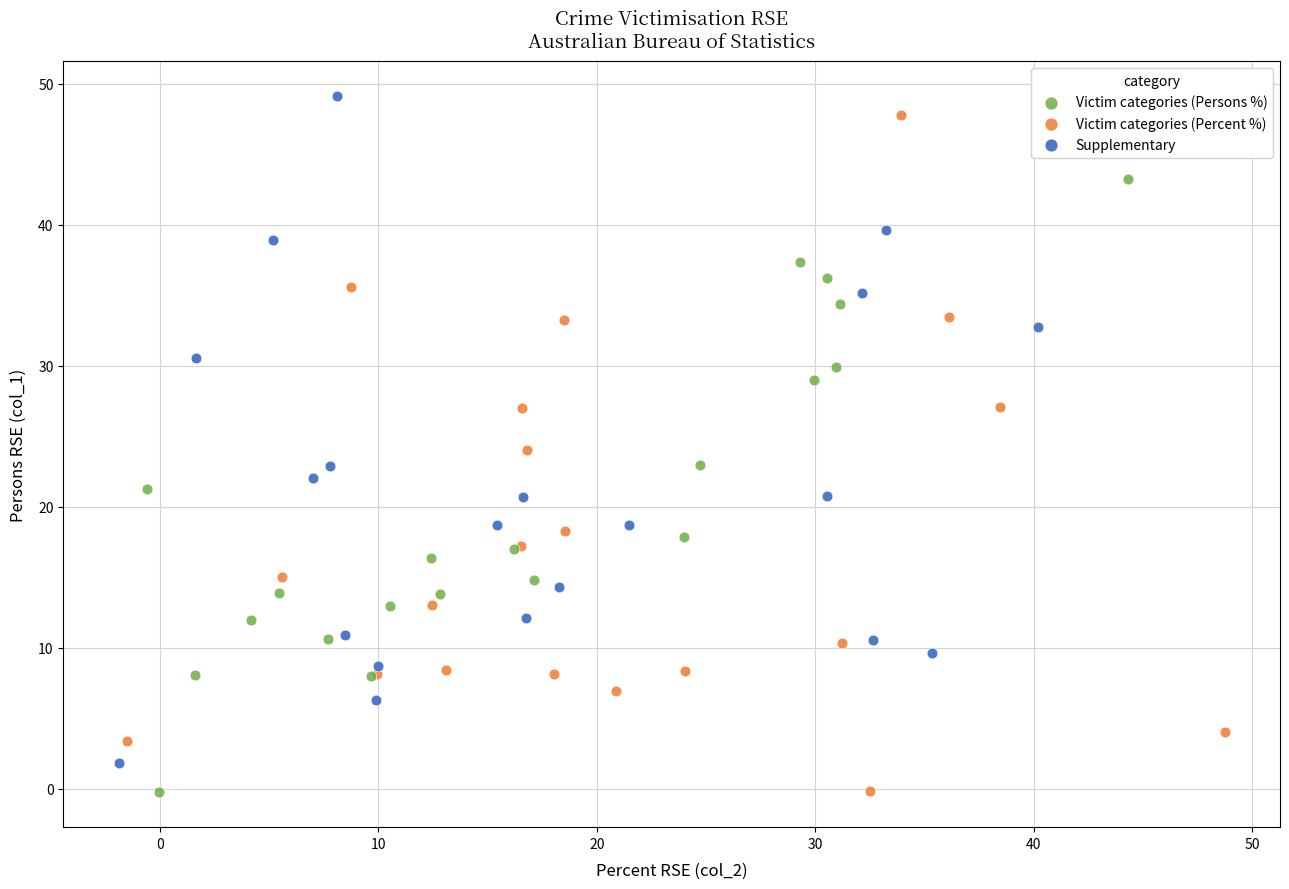

Which series reaches the maximum Y coordinate?

Supplementary